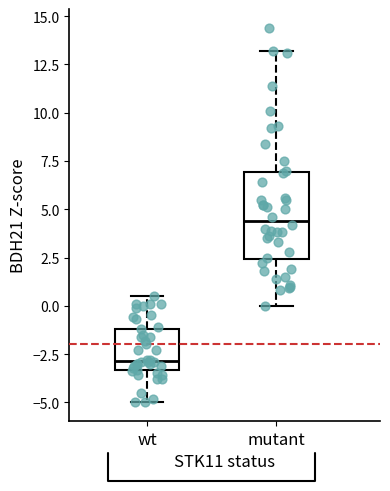

Where does the upper whisker of the box for mutant end on the y-axis? The values are not printed on the chart, so give them approximately, as read against the axis.

13.0